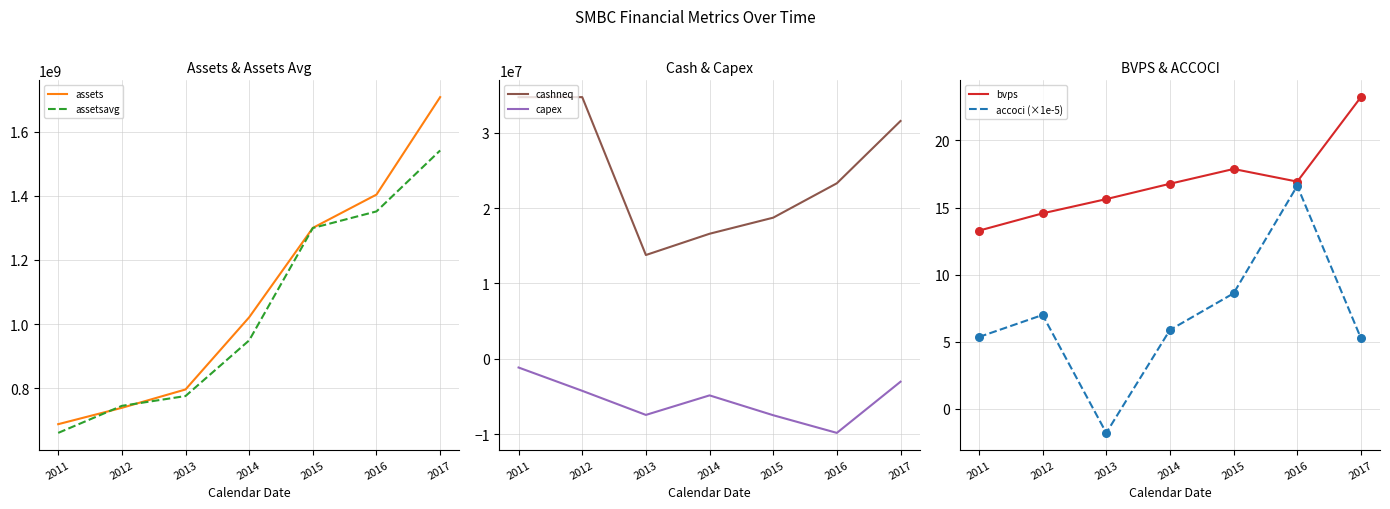

Which series has the largest total across all categories?

assets